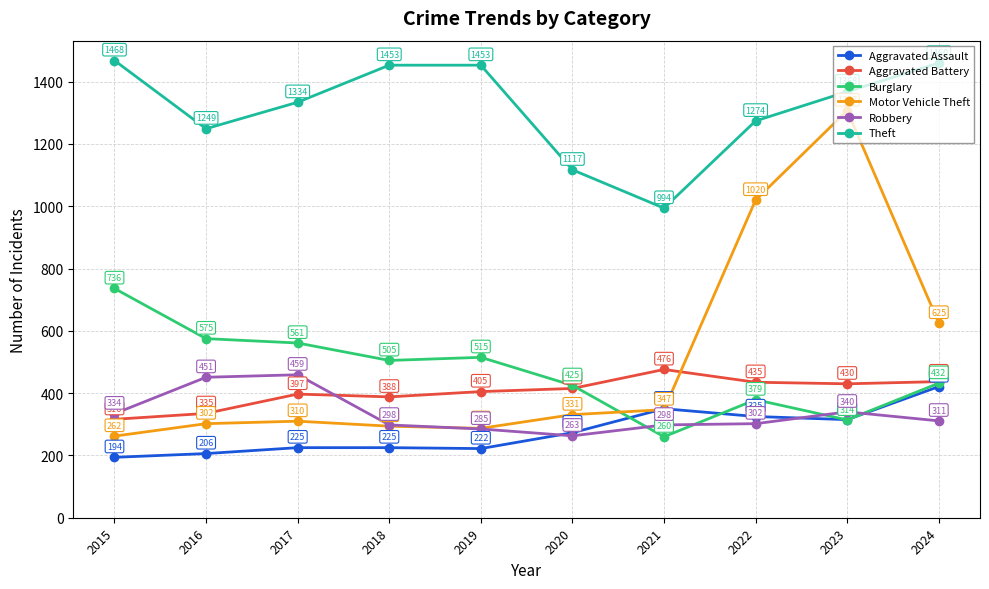

Rank the series by their maximum value, from lowest to highest.

Aggravated Assault, Robbery, Aggravated Battery, Burglary, Motor Vehicle Theft, Theft